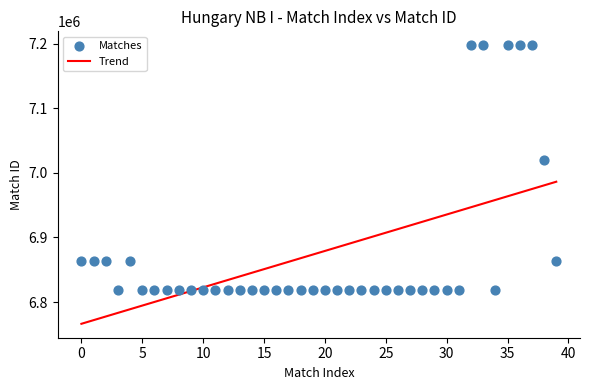

What is the range of Y values (max minus min)?

379209